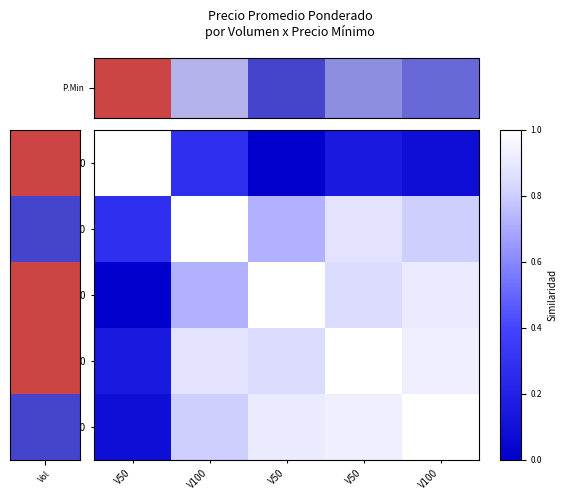

What is the total value across all series at V50?

0.5